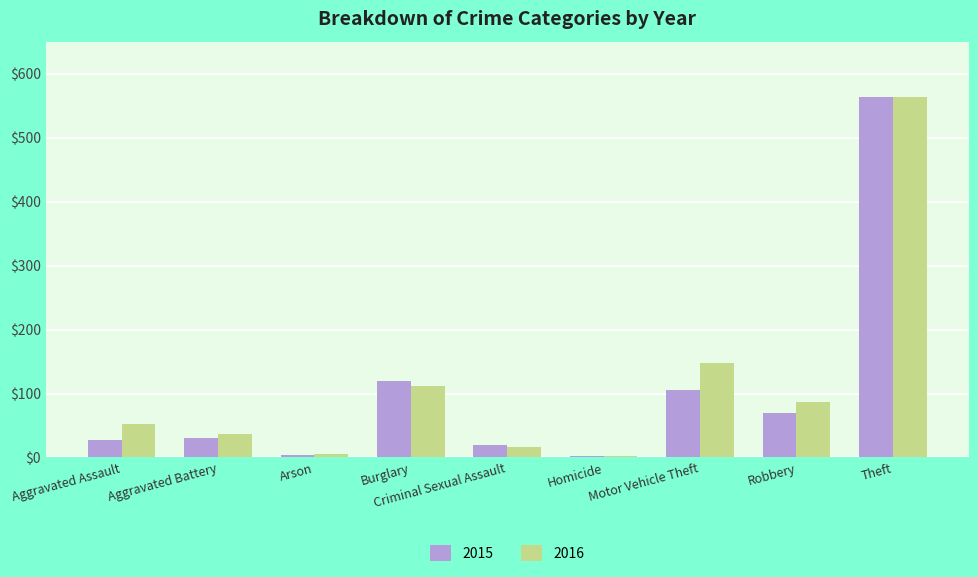

Is the value of 2015 at Robbery greater than the value of 2016 at Burglary?

No